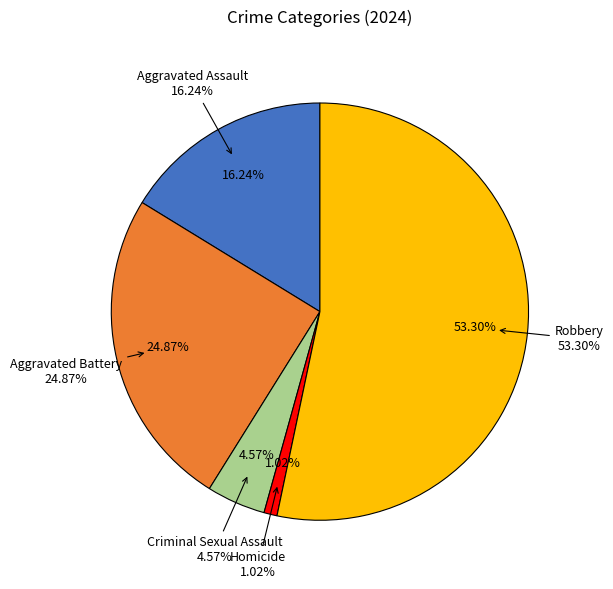

Count the number of slices in the pie.

5